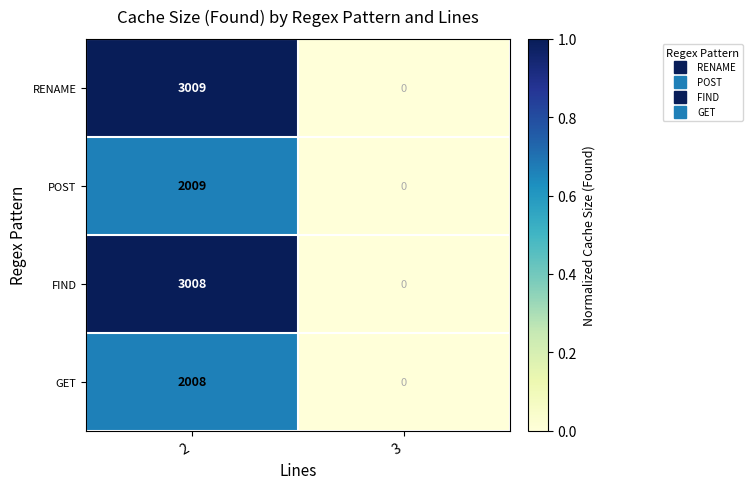

Reading left to right, list all the values displayed in this chart.

RENAME: 3009	0
POST: 2009	0
FIND: 3008	0
GET: 2008	0